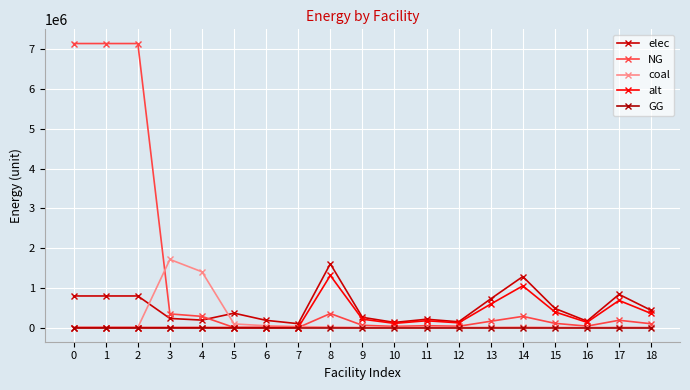

What is the difference between the alt values at 0 and 18?

353712.9